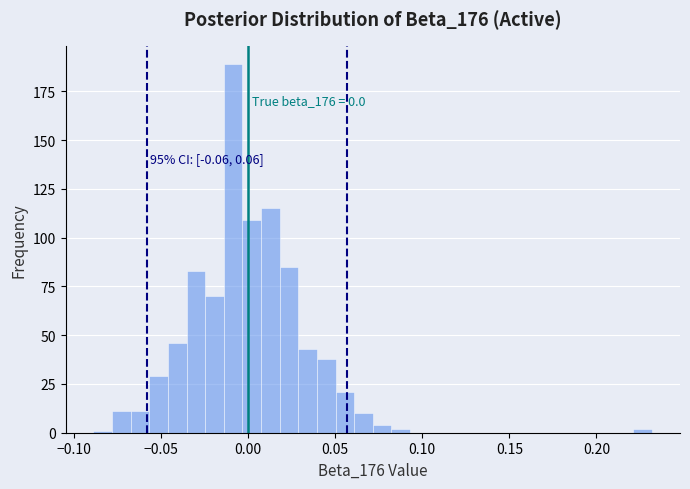

Around what value on the x-axis is the tallest bar? Give the approximate position of its centre, as read against the axis.

-0.010